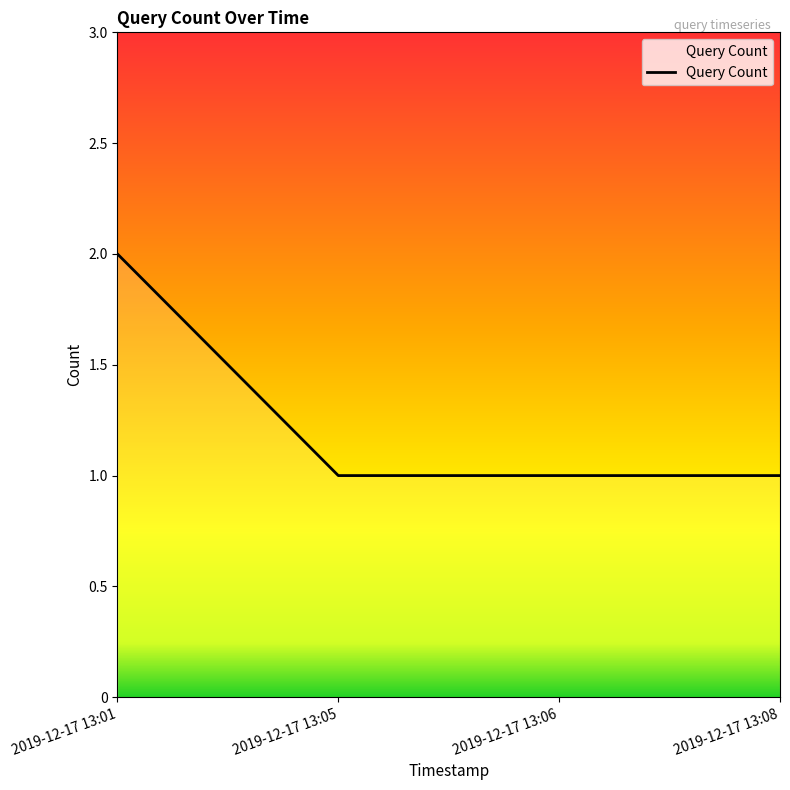

At which category does the chart reach its peak across all series?

2019-12-17 13:01